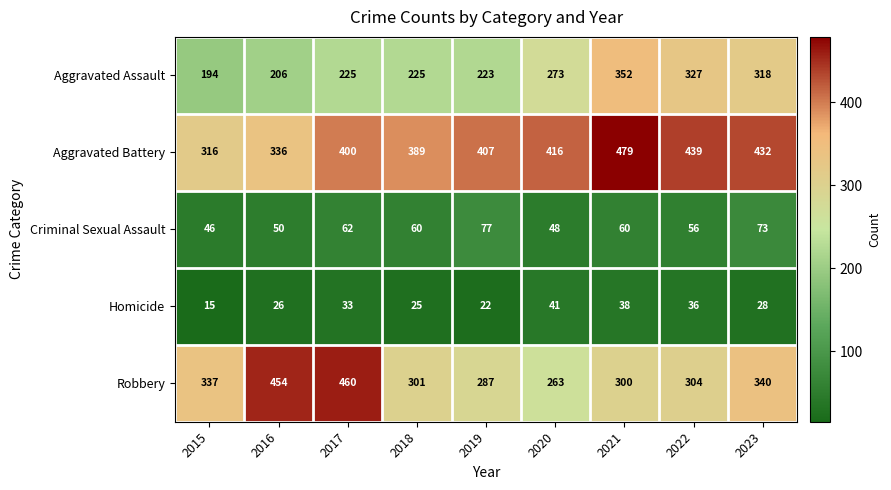

Which category has the highest value in the Homicide series?

2020